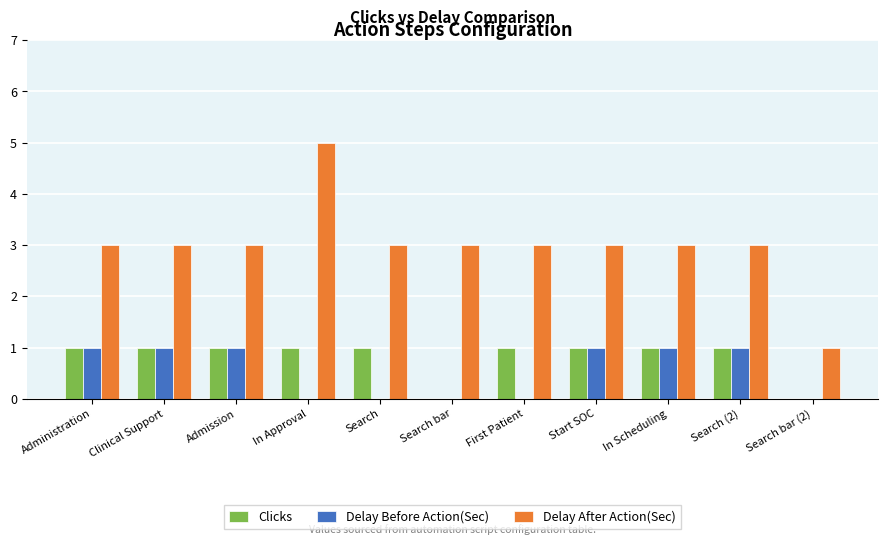

Which label corresponds to the largest value in the chart?

In Approval